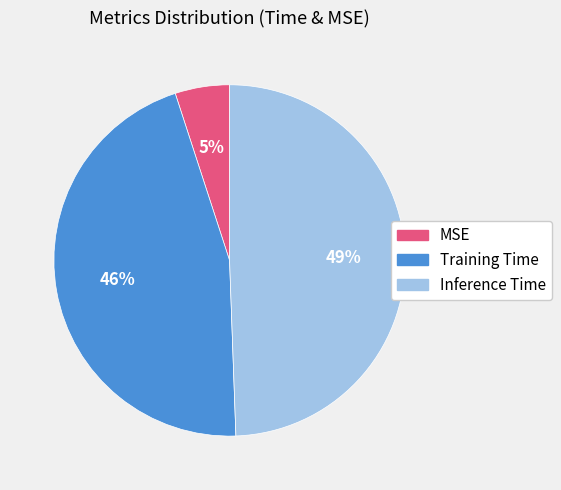

Rank the categories by value from highest to lowest.

Inference Time, Training Time, MSE